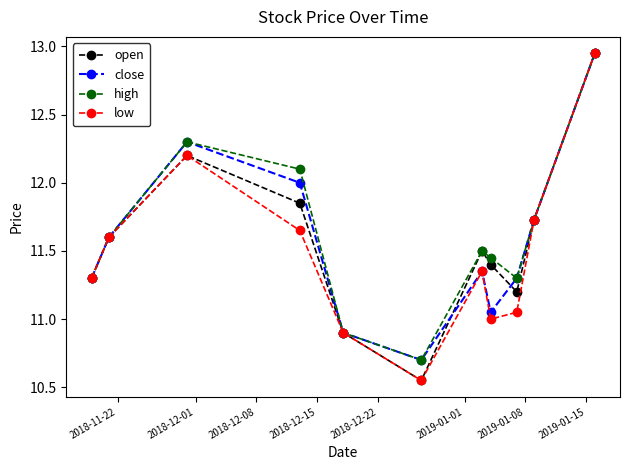

How many interior local peaks does the close series have?

2